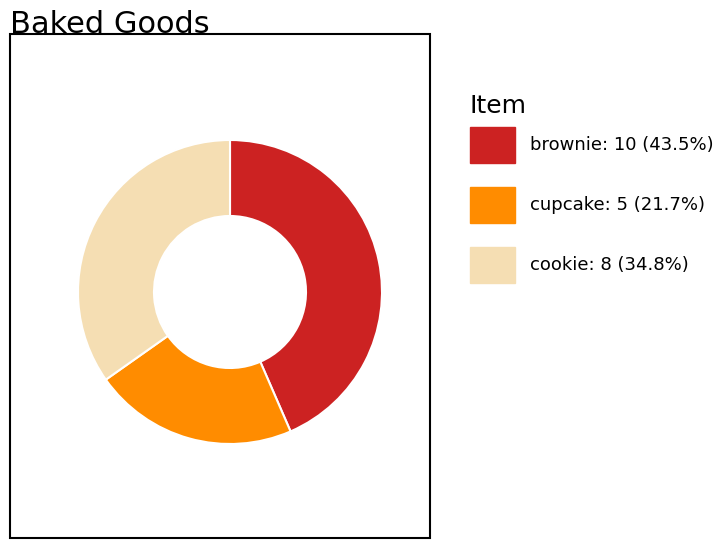

Does any single category account for the majority?

No